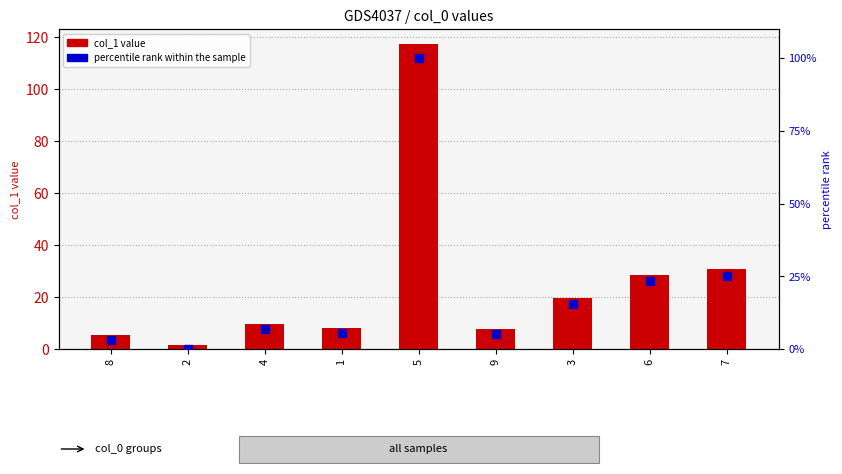

Which series reaches the maximum Y coordinate?

col_1 value